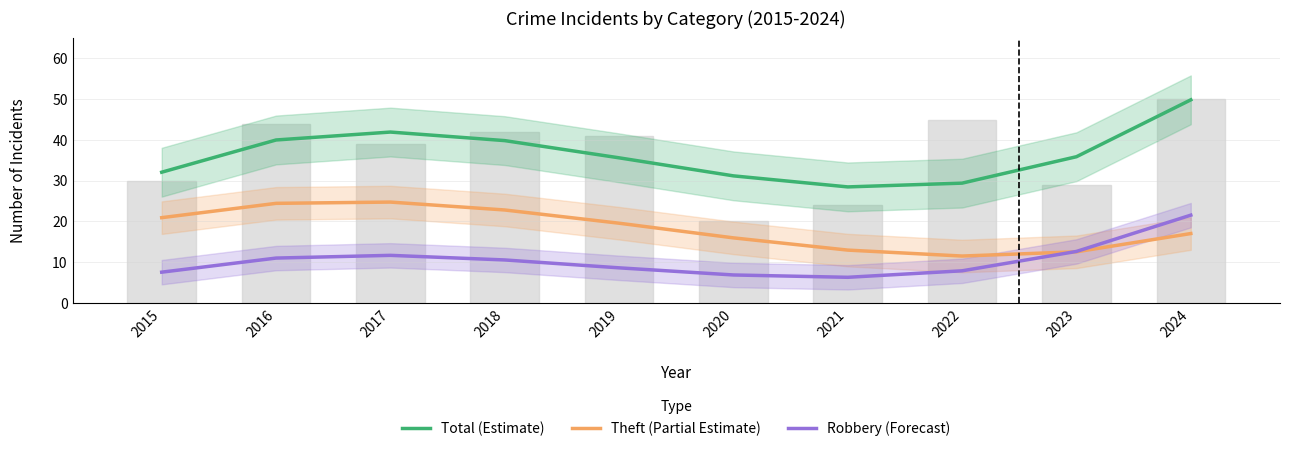

Is it true that Theft (Partial Estimate) equals 13.6 at 2015?

False